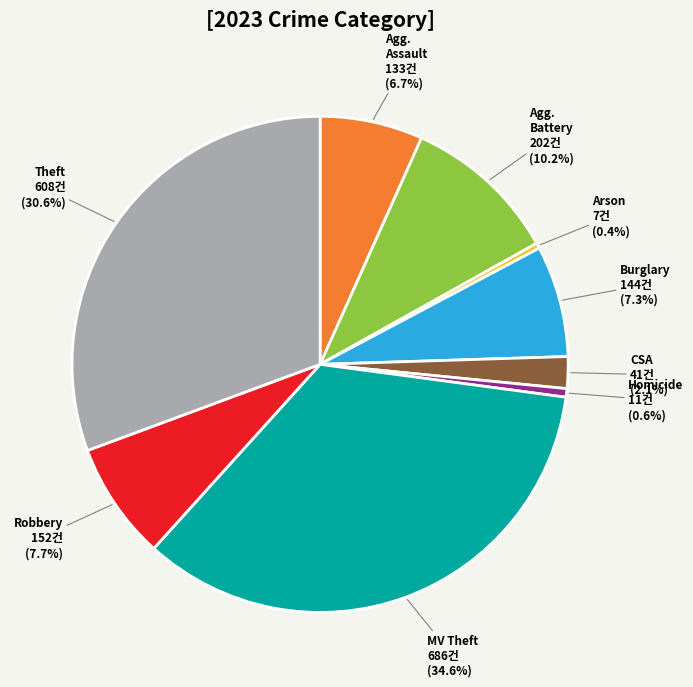

Is there any slice that represents more than half of the pie?

No